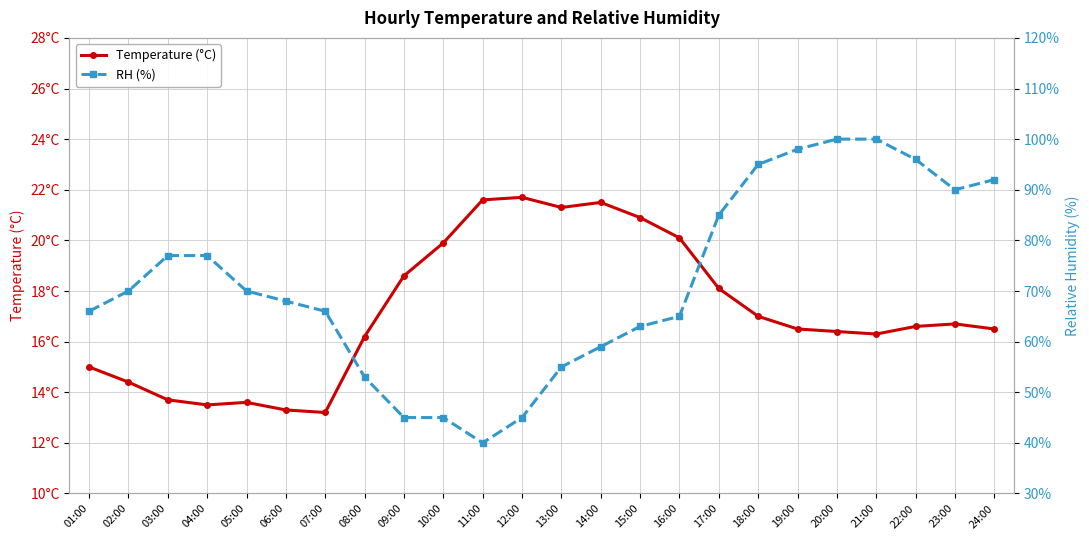

True or false: Temperature (°C) and RH (%) cross at least once.

False